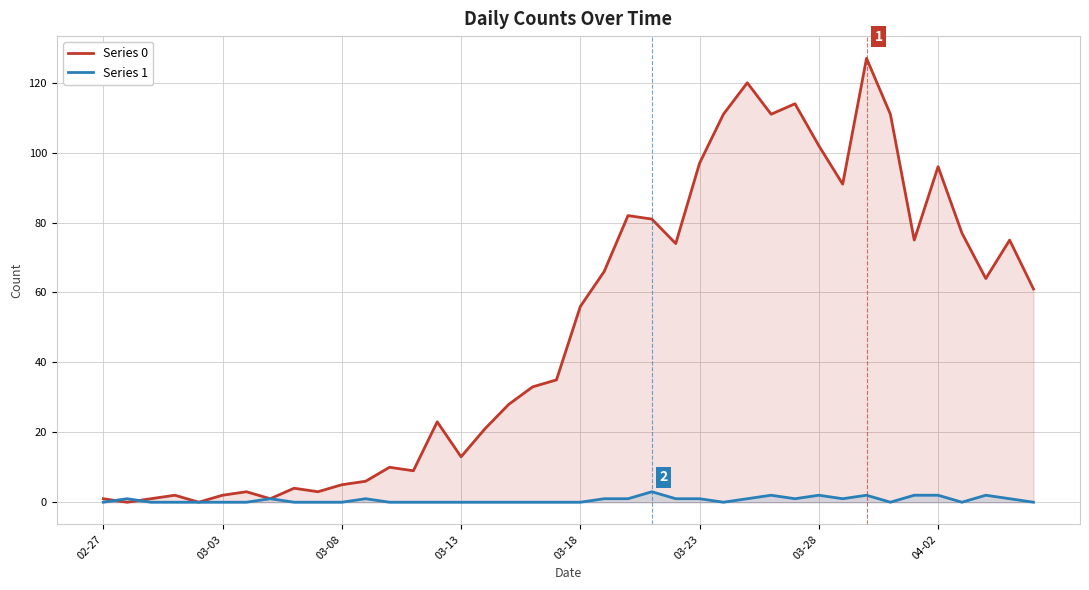

List the series in order of their overall mean, lowest first.

Series 1, Series 0